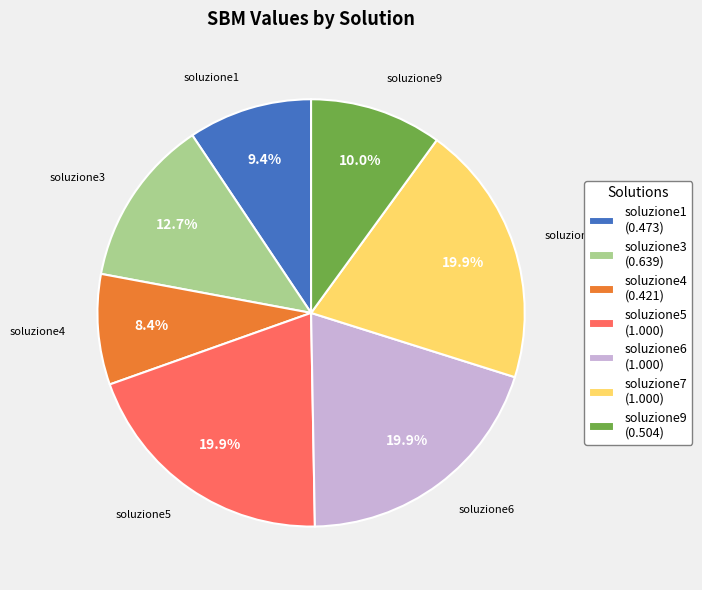

Which category has the smallest portion of the pie?

soluzione4 (0.421)